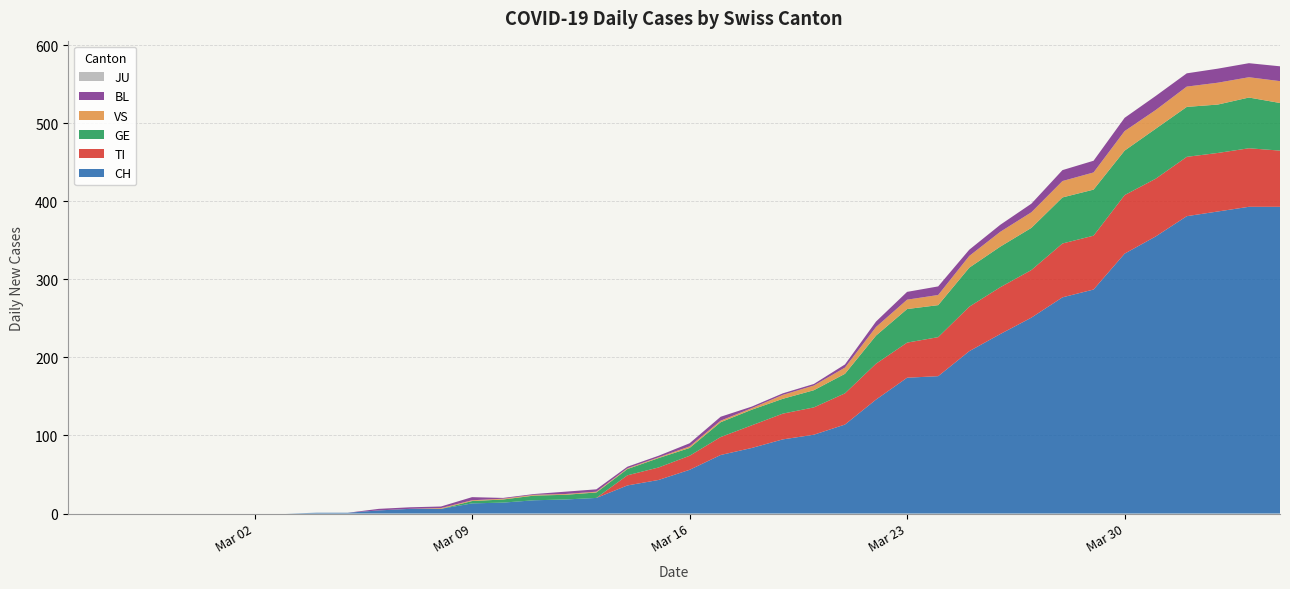

Reading left to right, list all the values displayed in this chart.

CH: 0=0	1=0	2=0	3=0	4=0	5=0	6=0	7=0	8=1	9=1	10=4	11=6	12=6	13=13	14=14	15=17	16=18	17=20	18=36	19=43	20=56	21=75	22=84	23=95	24=101	25=114	26=146	27=174	28=176	29=208	30=230	31=251	32=277	33=287	34=333	35=355	36=381	37=387	38=393	39=393
TI: 0=0	1=0	2=0	3=0	4=0	5=0	6=0	7=0	8=0	9=0	10=0	11=0	12=0	13=0	14=0	15=0	16=0	17=0	18=13	19=16	20=18	21=23	22=29	23=33	24=35	25=40	26=46	27=45	28=50	29=57	30=60	31=61	32=69	33=69	34=75	35=74	36=76	37=75	38=75	39=72
GE: 0=0	1=0	2=0	3=0	4=0	5=0	6=0	7=0	8=0	9=0	10=0	11=0	12=0	13=3	14=4	15=6	16=6	17=7	18=8	19=12	20=10	21=19	22=20	23=19	24=22	25=25	26=36	27=43	28=41	29=50	30=52	31=54	32=59	33=59	34=57	35=64	36=64	37=62	38=65	39=61
VS: 0=0	1=0	2=0	3=0	4=0	5=0	6=0	7=0	8=0	9=0	10=0	11=0	12=1	13=1	14=1	15=1	16=1	17=1	18=1	19=1	20=2	21=2	22=2	23=5	24=6	25=8	26=11	27=12	28=13	29=15	30=19	31=20	32=21	33=22	34=25	35=24	36=26	37=28	38=26	39=28
BL: 0=0	1=0	2=0	3=0	4=0	5=0	6=0	7=0	8=0	9=0	10=2	11=2	12=2	13=4	14=1	15=1	16=3	17=3	18=2	19=2	20=4	21=5	22=2	23=2	24=2	25=4	26=7	27=10	28=11	29=8	30=9	31=11	32=14	33=15	34=17	35=18	36=17	37=18	38=18	39=19
JU: 0=0	1=0	2=0	3=0	4=0	5=0	6=0	7=0	8=0	9=0	10=0	11=0	12=0	13=0	14=0	15=0	16=0	17=0	18=0	19=0	20=0	21=0	22=0	23=0	24=0	25=0	26=0	27=0	28=0	29=0	30=0	31=0	32=0	33=0	34=0	35=0	36=0	37=0	38=0	39=0